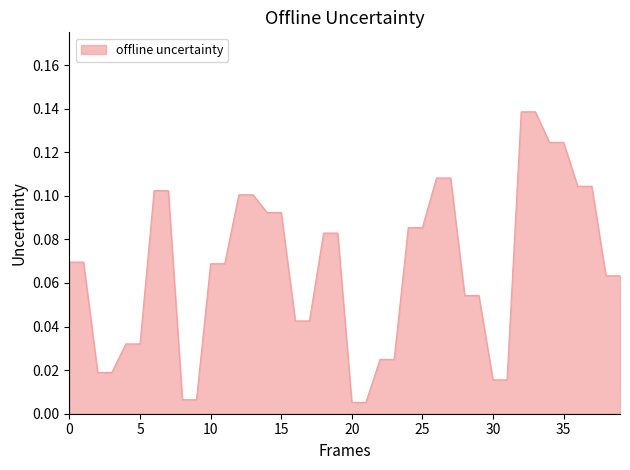

Which has a higher value, 35 or 30?

35